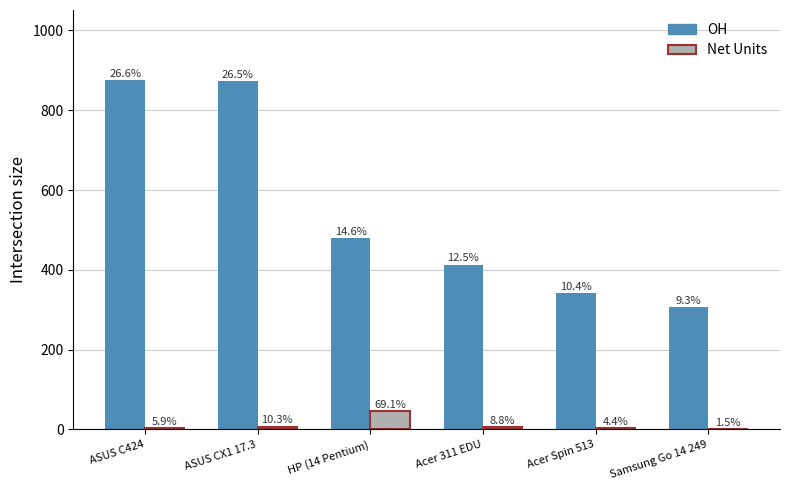

Reading right to left, extract all data points from this chart.

OH: 307	342	413	480	874	876
Net Units: 1	3	6	47	7	4